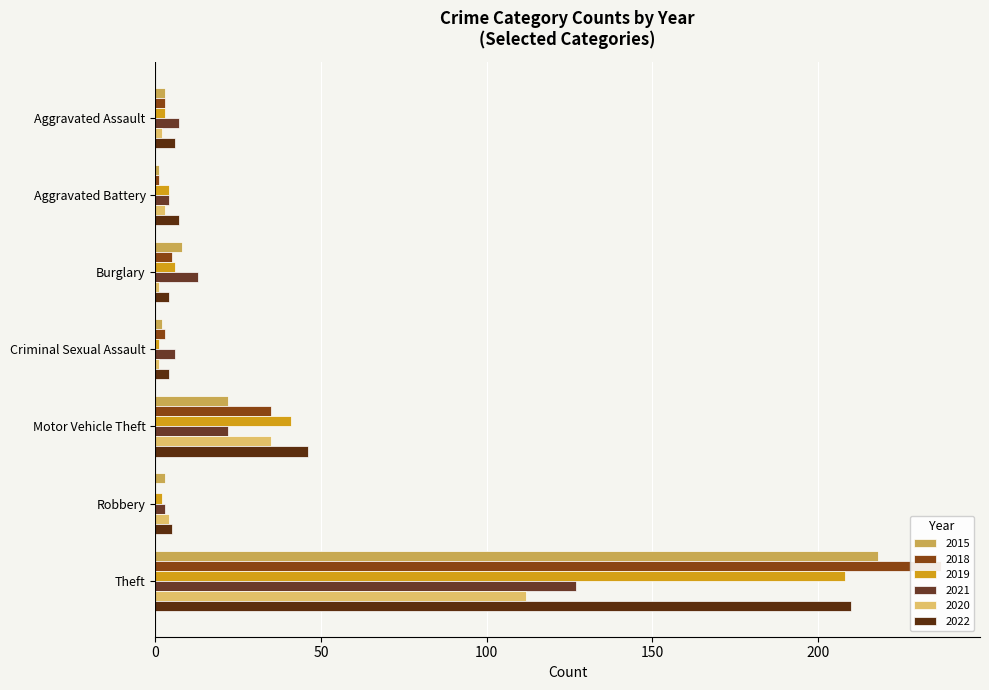

What is the lowest value of the 2022 series?

4